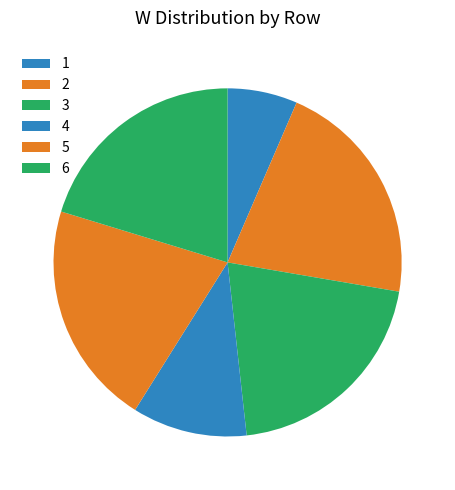

What percentage is the 2 slice, to the nearest percent?

21%